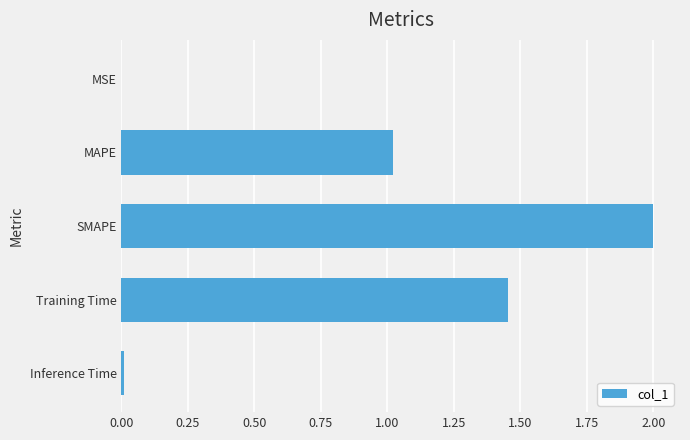

How many values exceed 1?

3